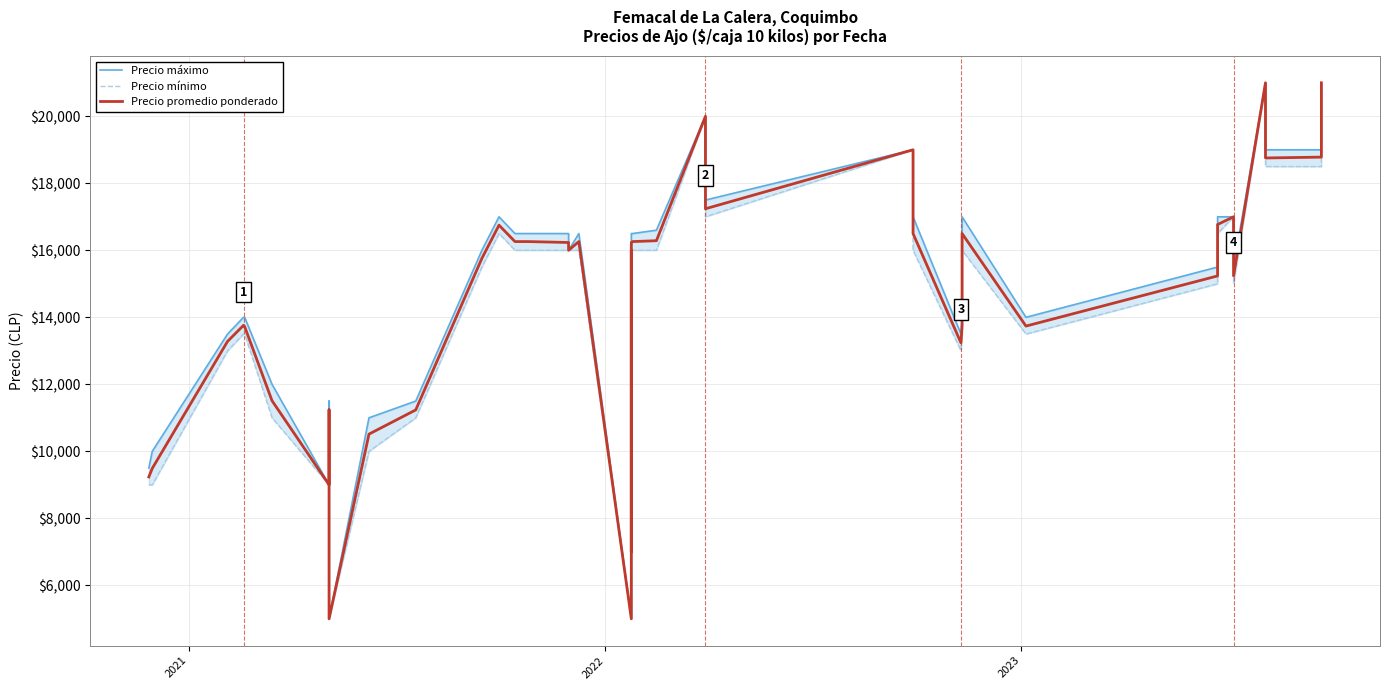

True or false: Precio mínimo and Precio promedio ponderado intersect in this chart.

False